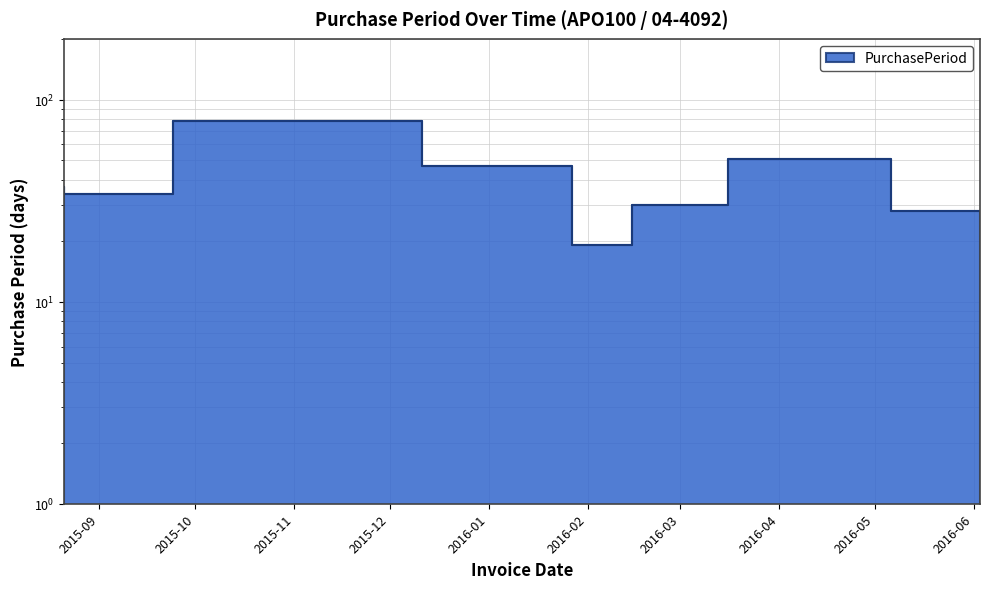

Which category has the highest value across all series?

2015-12-11